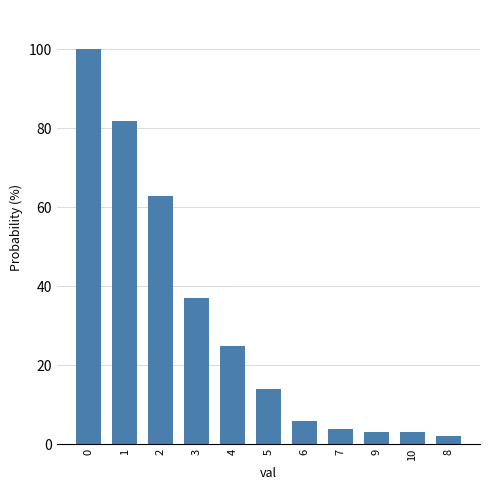

At which category does the chart reach its minimum across all series?

8